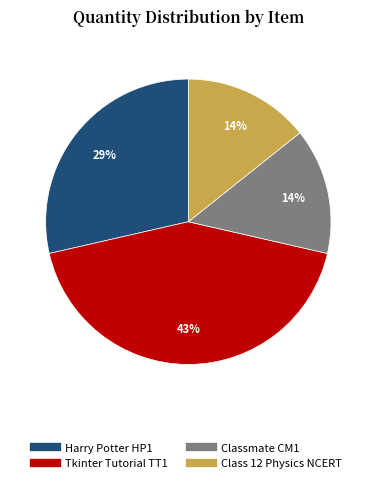

To the nearest percent, what is the combined percentage of Tkinter Tutorial TT1 and Classmate CM1?

57%